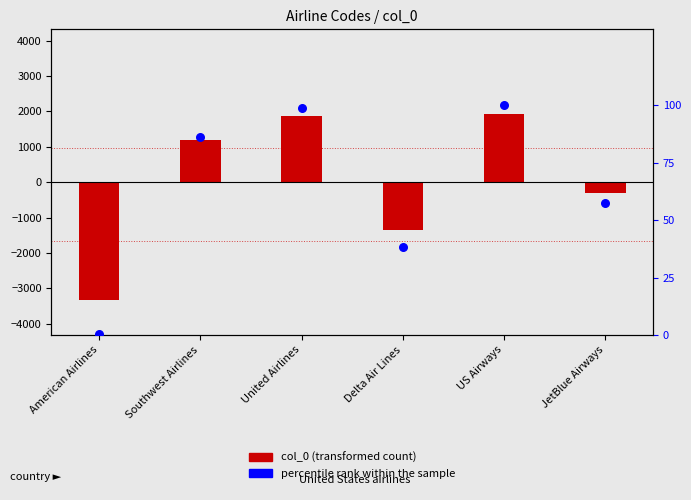

At how many categories does at least one series exceed -940?

6